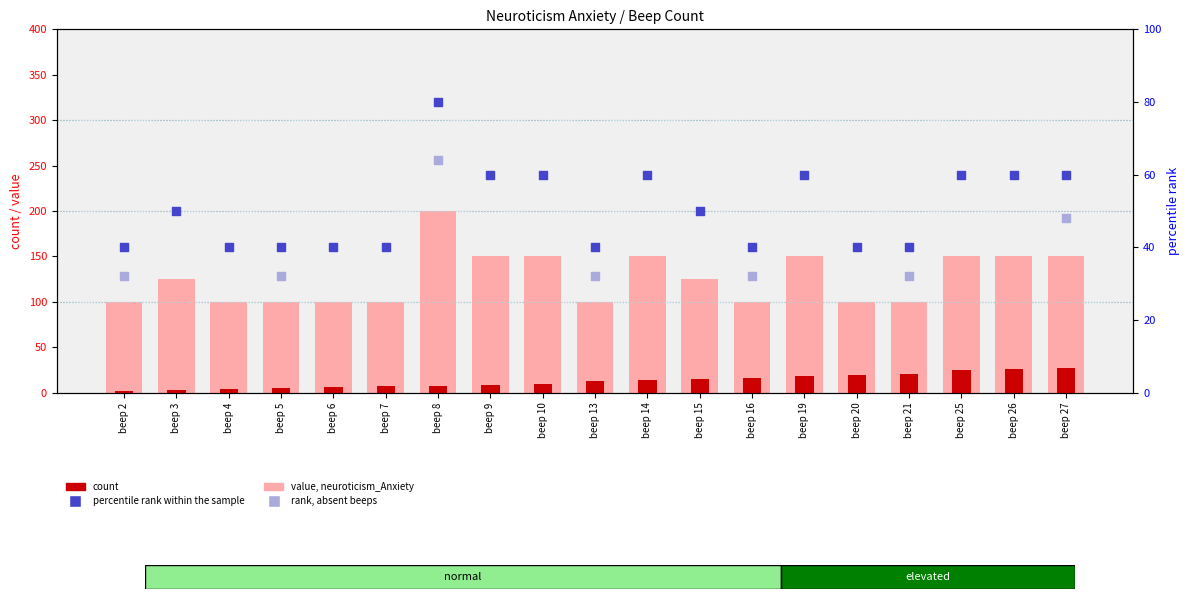

Which series has the widest spread of Y values?

neuroticism_Anxiety